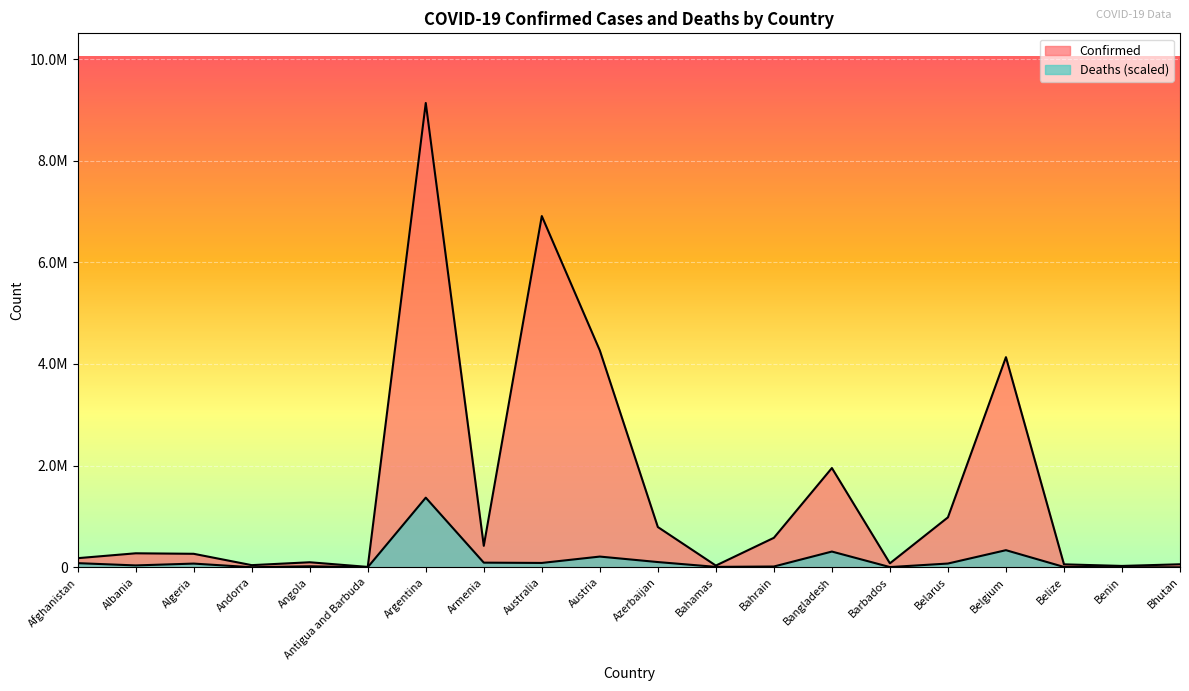

What is the value of the Deaths point at the 7th from the left?

1370296.2